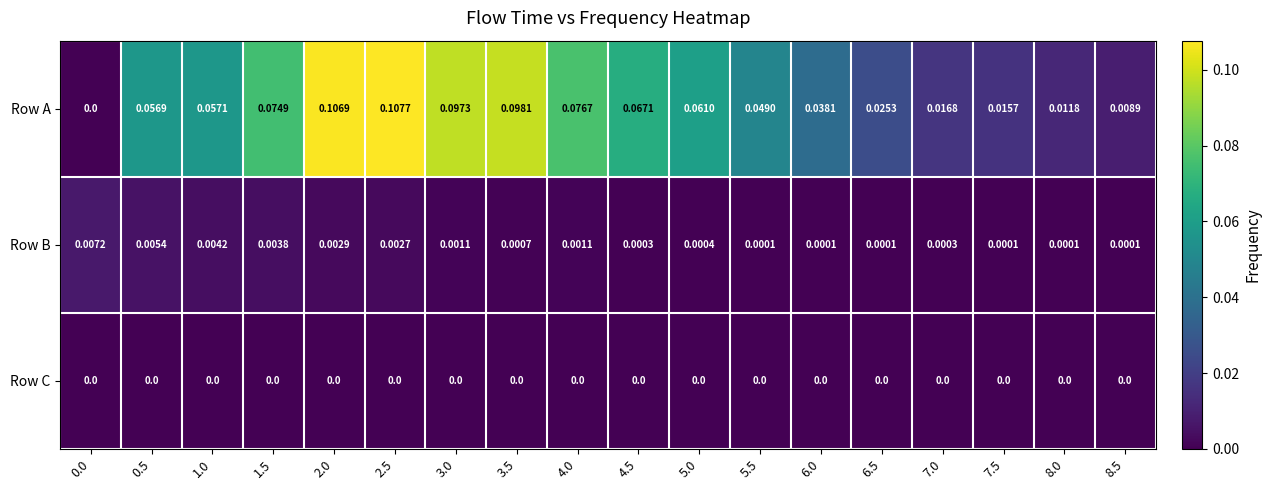

Is the value of Row B at 7.0 greater than the value of Row C at 7.5?

Yes